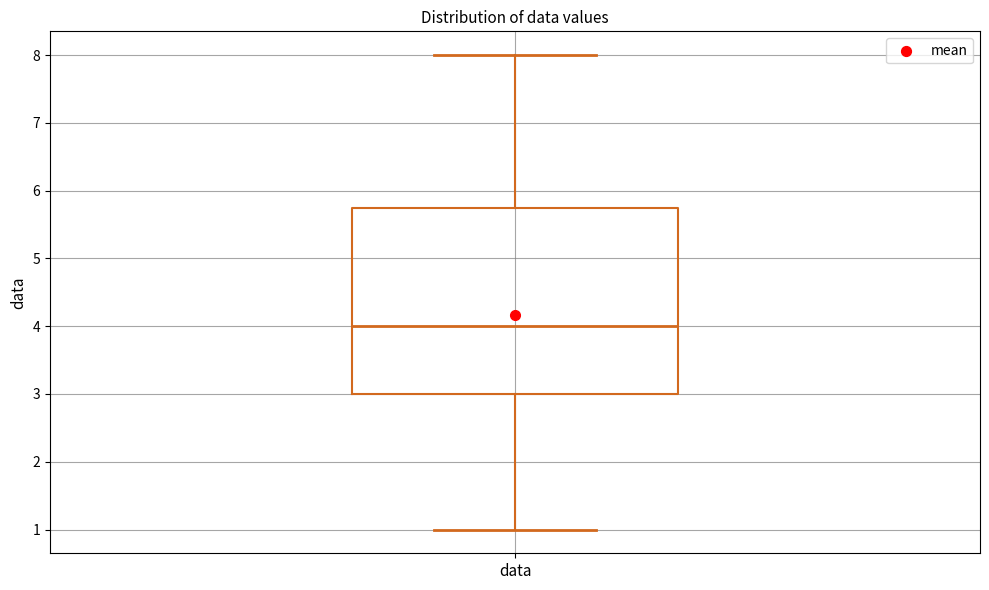

Transcribe this box plot: give where the median line is, the range the box spans, and where the two whiskers end, as read against the y-axis. The values are not printed on the chart, so give them approximately, as read against the axis.

median 4.0, box 3.0 to 5.8, whiskers 1.0 to 8.0